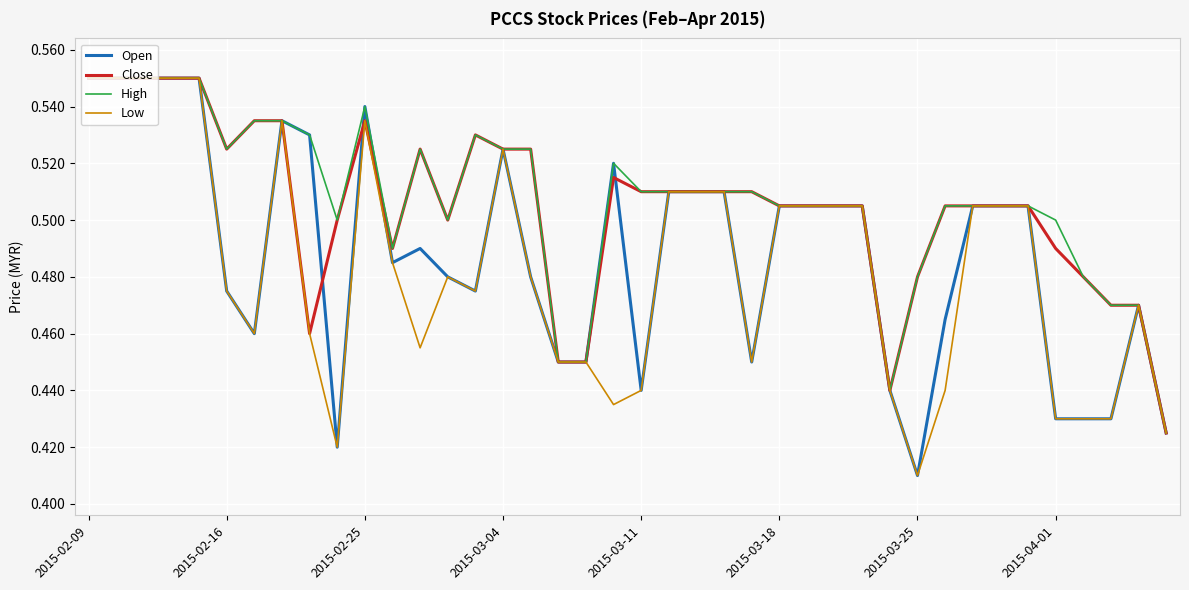

What are all the series names shown in the legend?

Open, Close, High, Low